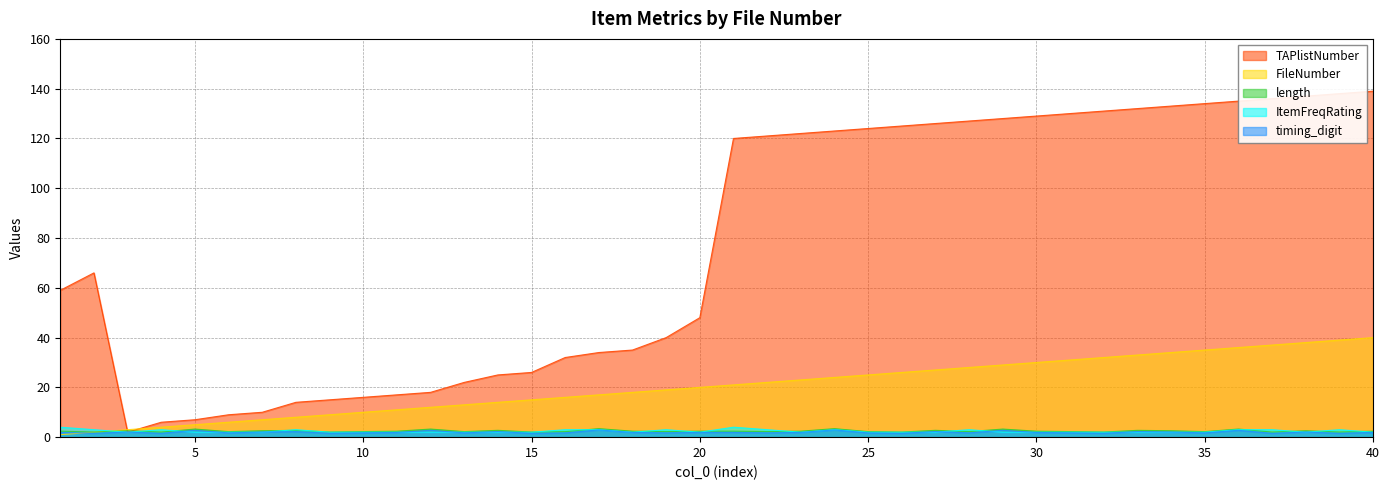

The ItemFreqRating series shows 4.3 at 8. True or false?

False